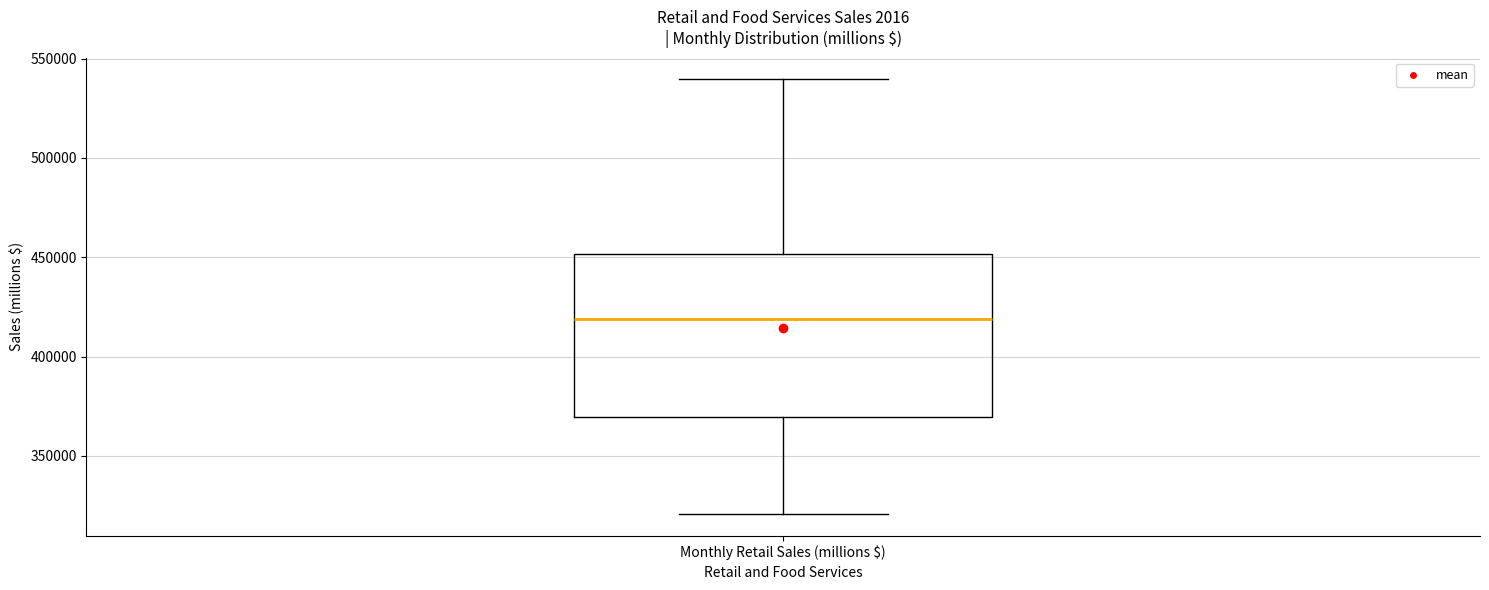

Transcribe this box plot: give where the median line is, the range the box spans, and where the two whiskers end, as read against the y-axis. The values are not printed on the chart, so give them approximately, as read against the axis.

median 420000, box 370000 to 450000, whiskers 320000 to 540000